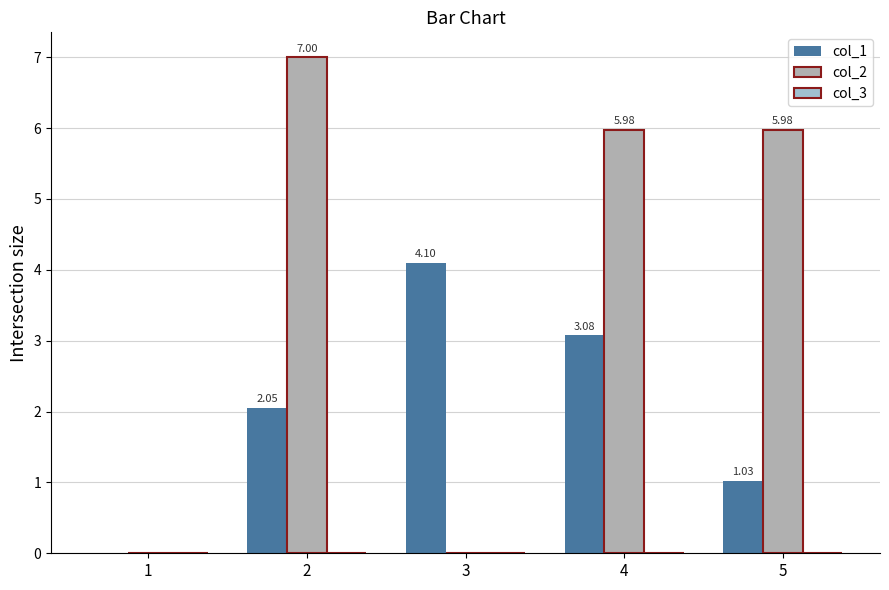

Rank the series by their maximum value, from highest to lowest.

col_2, col_1, col_3